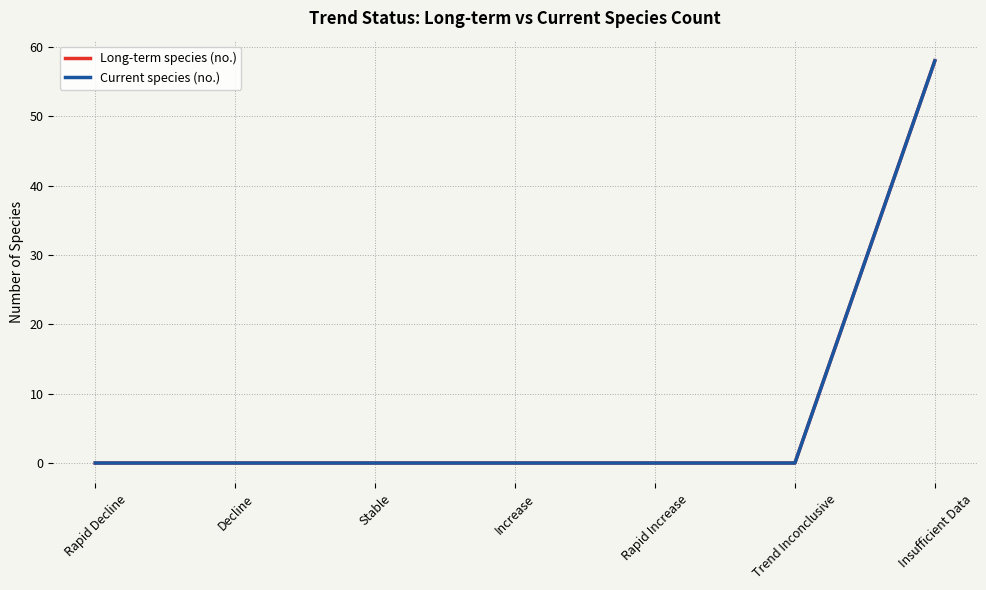

Is this an area chart (filled region under the line)?

No